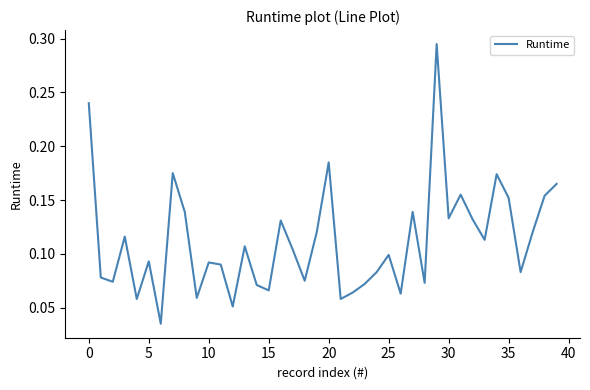

How many distinct data groups are displayed?

1